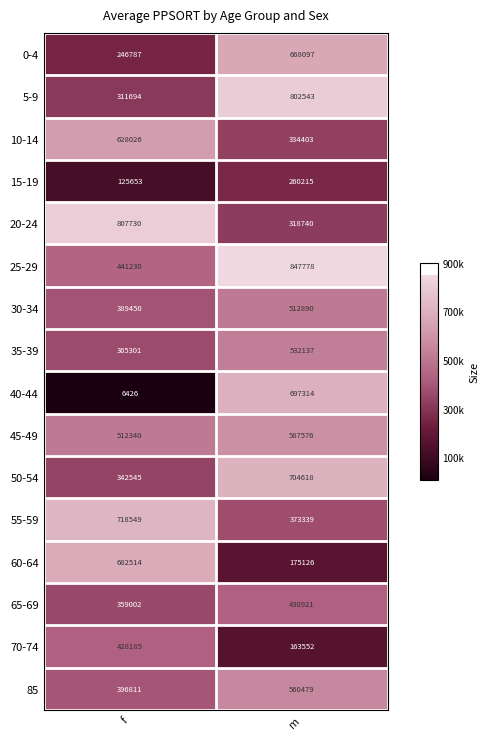

At which category does the chart reach its peak across all series?

m